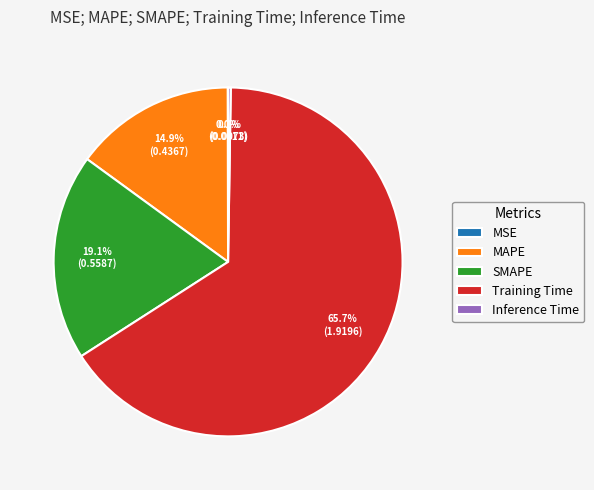

Does Training Time account for over 50% of the chart?

Yes